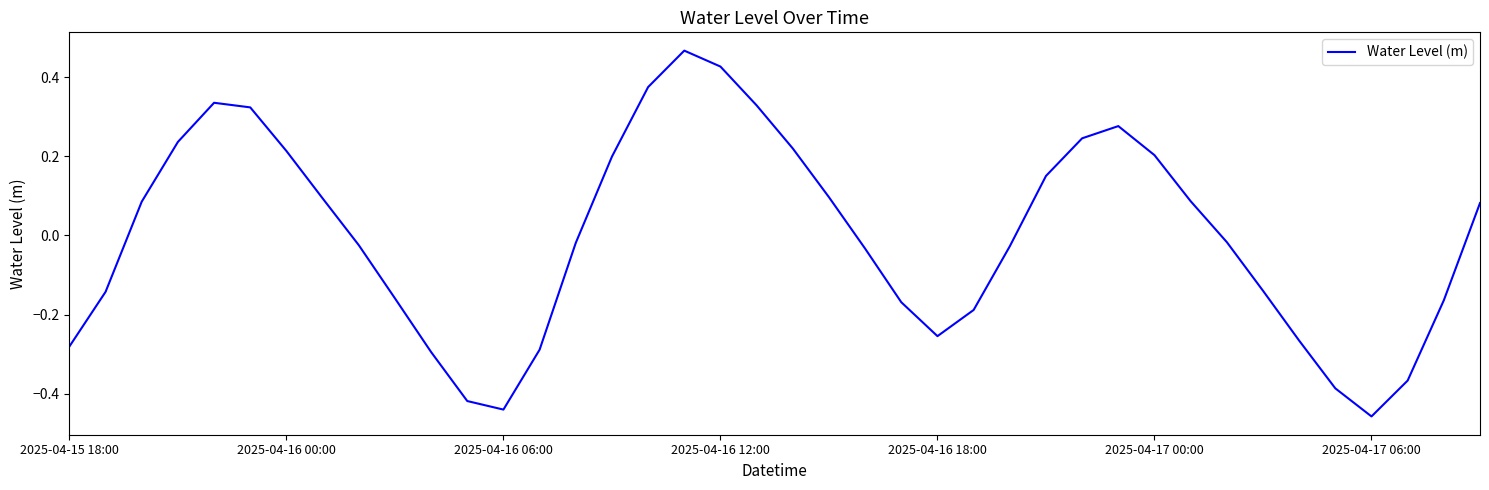

What is the difference between the maximum and minimum values?

0.9